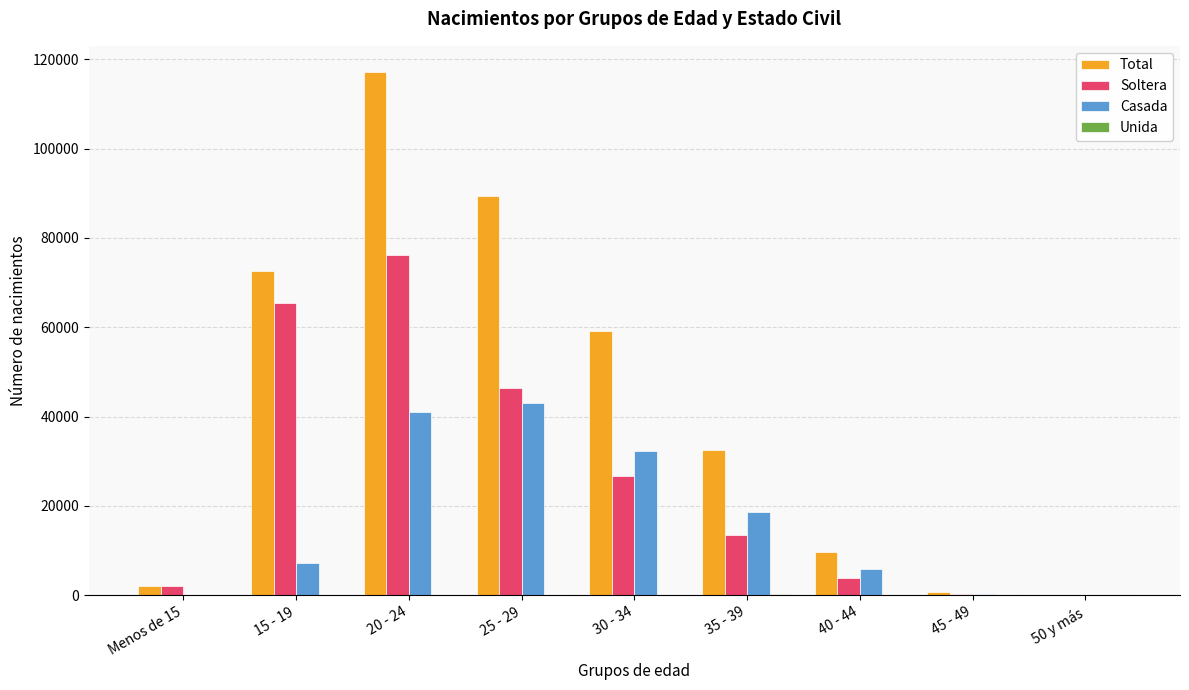

How many groups of bars are there?

9